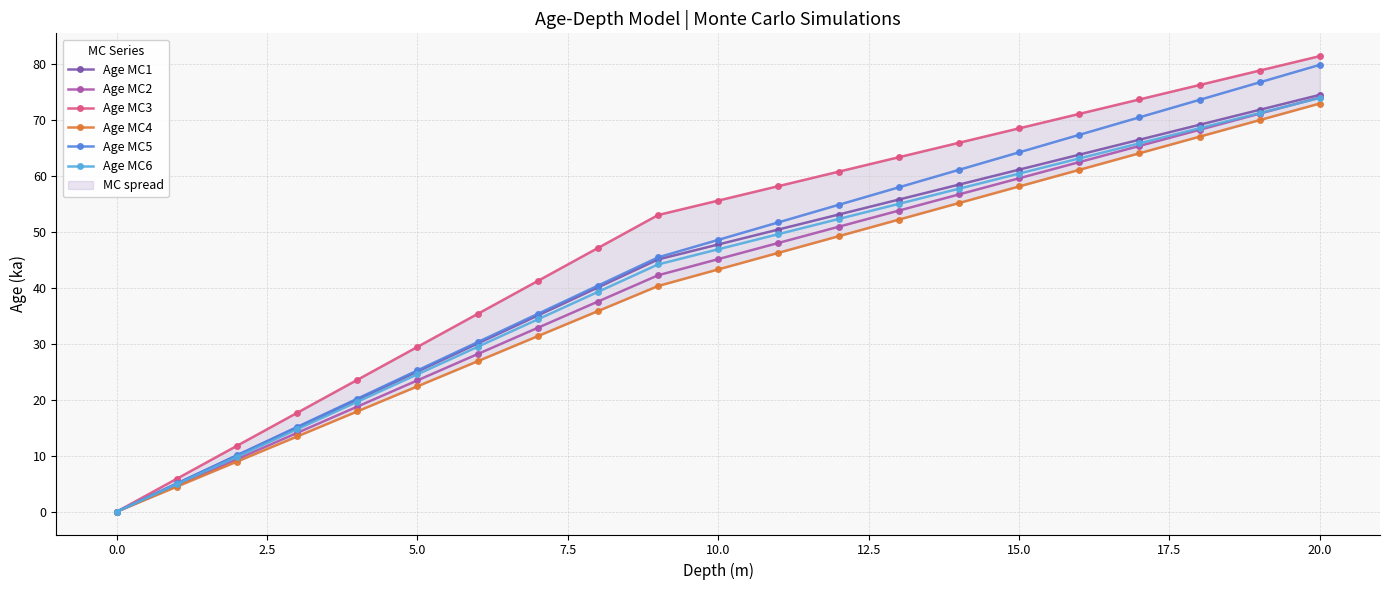

The value of Age MC1 at 15.0 is 90.7. True or false?

False